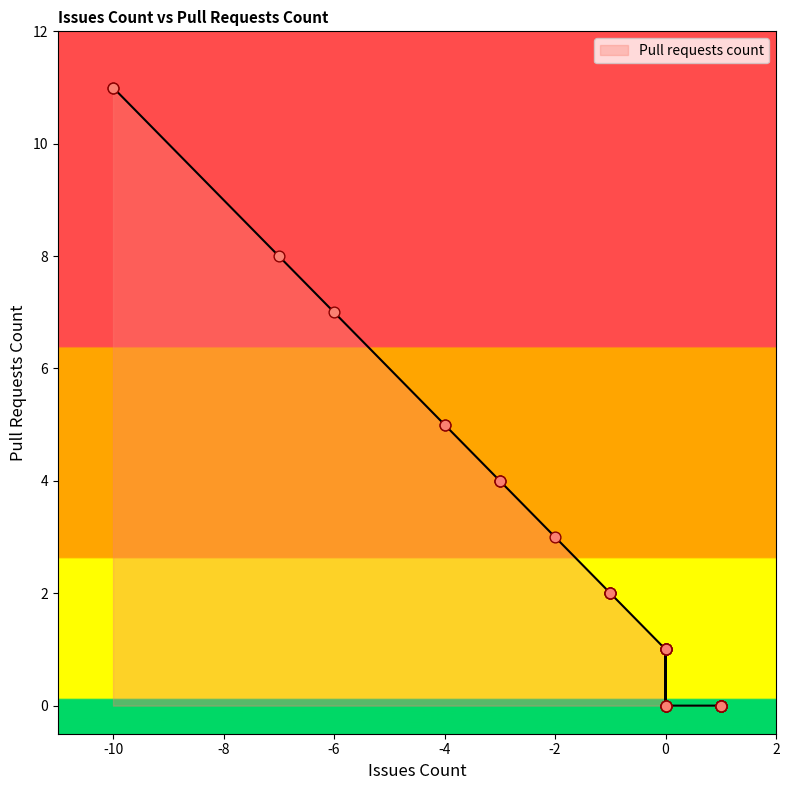

What is the change in value from -10 to -1?

-9